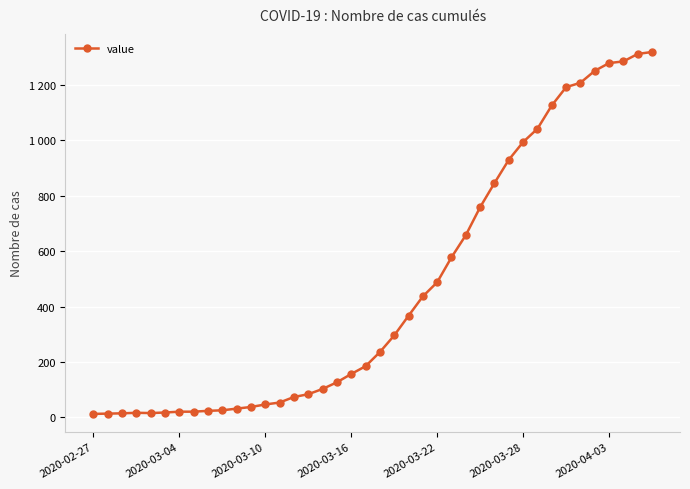

Is this an area chart (filled region under the line)?

No